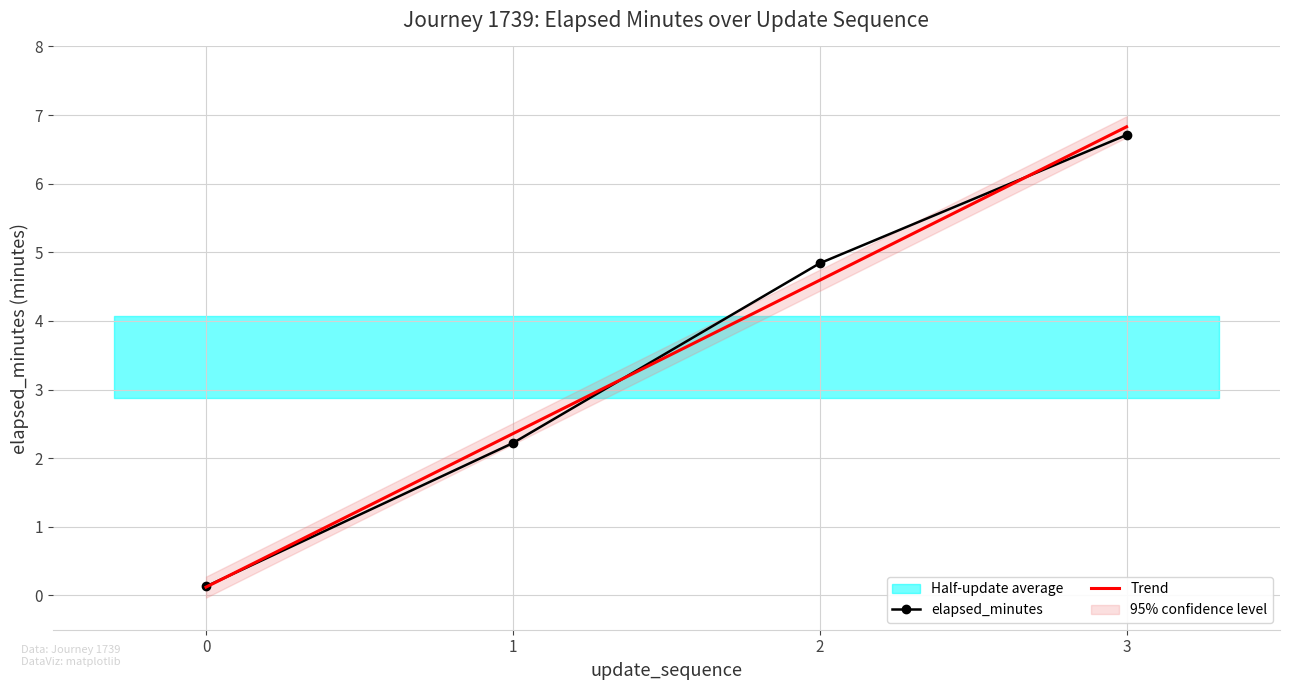

How many data points in Trend are above 4?

2